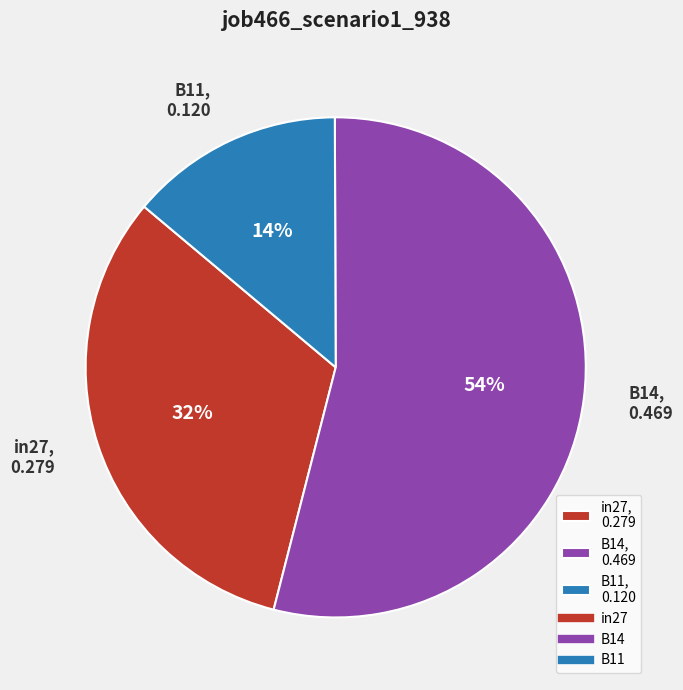

Which slice is the smallest?

B11